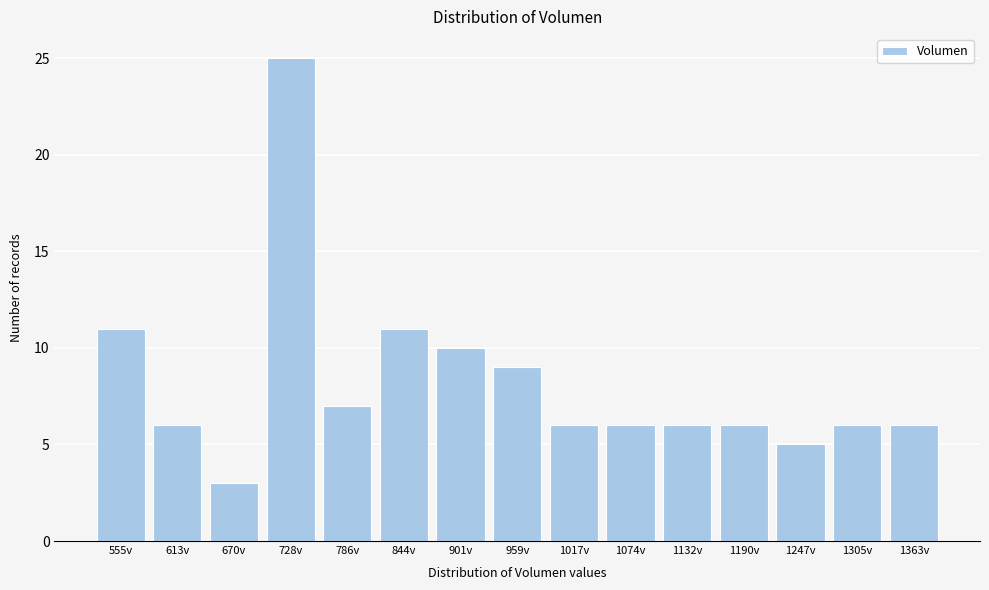

Reading right to left, extract all data points from this chart.

1363v=6	1305v=6	1247v=5	1190v=6	1132v=6	1074v=6	1017v=6	959v=9	901v=10	844v=11	786v=7	728v=25	670v=3	613v=6	555v=11